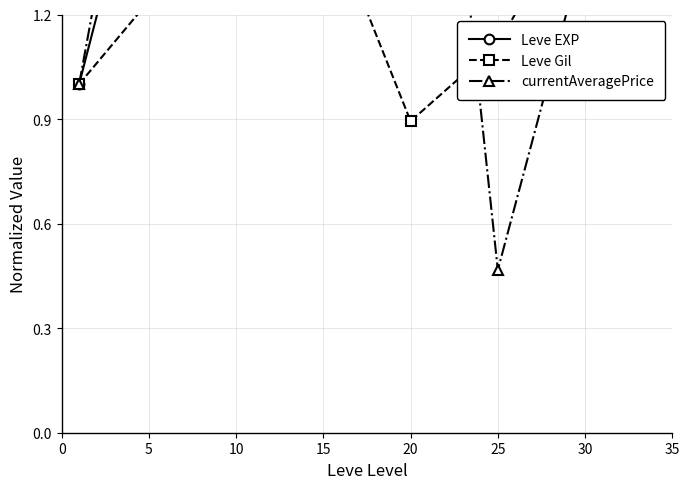

Between which two adjacent categories do Leve EXP and currentAveragePrice first intersect?

5 and 10